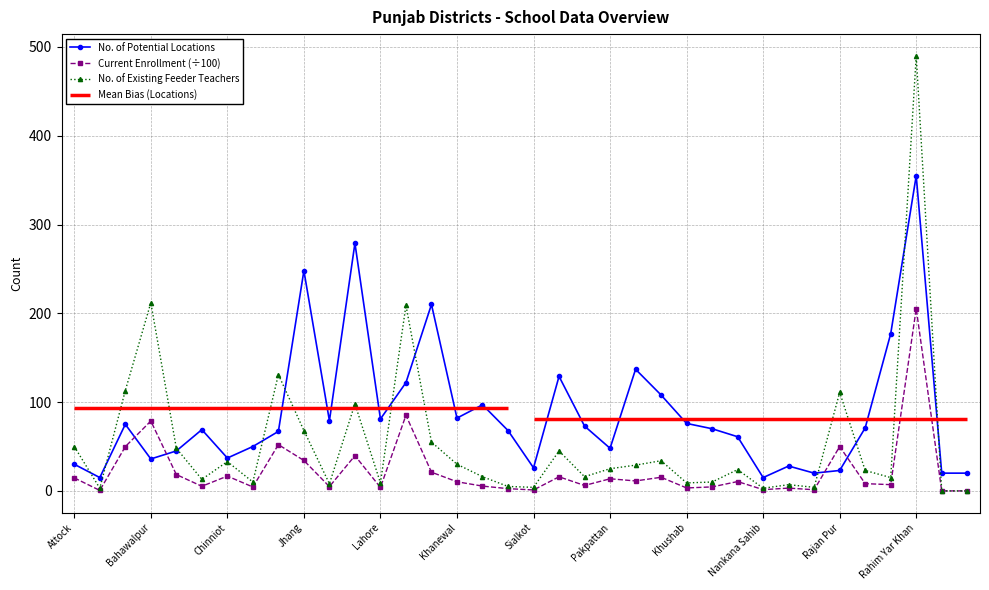

How many data points in Current Enrollment (÷100) are less than 10?

18